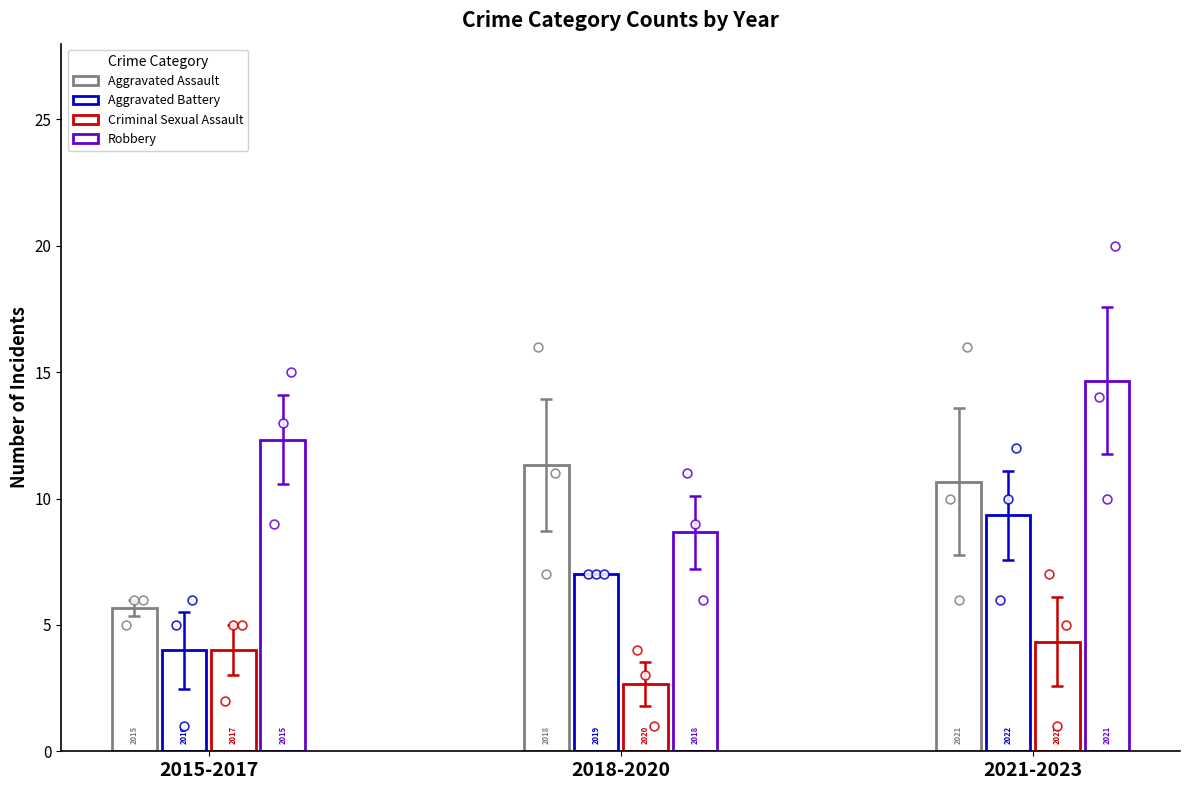

Which series has the largest total across all categories?

Robbery